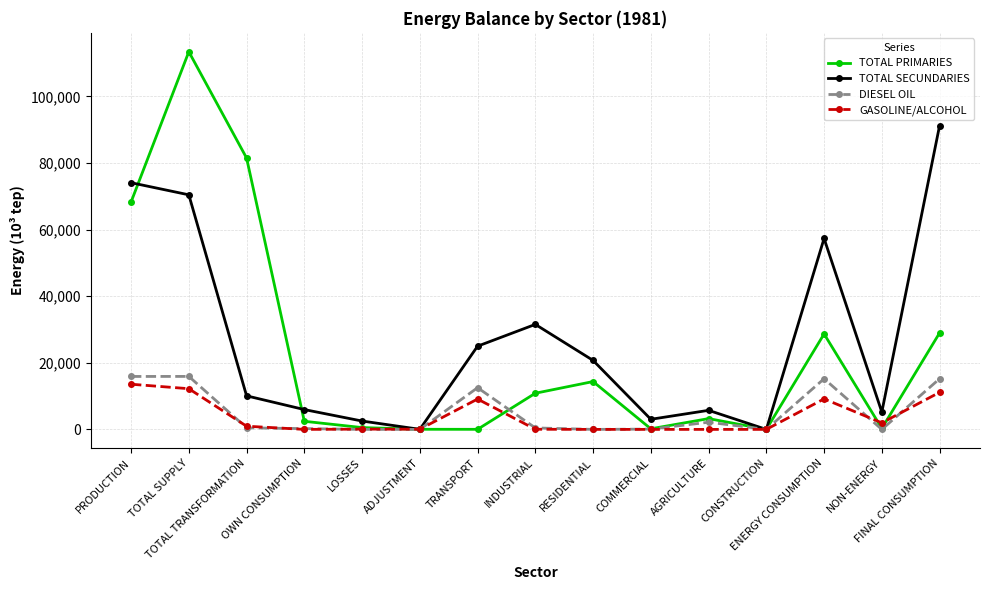

Which series has the largest range (max minus min)?

TOTAL PRIMARIES